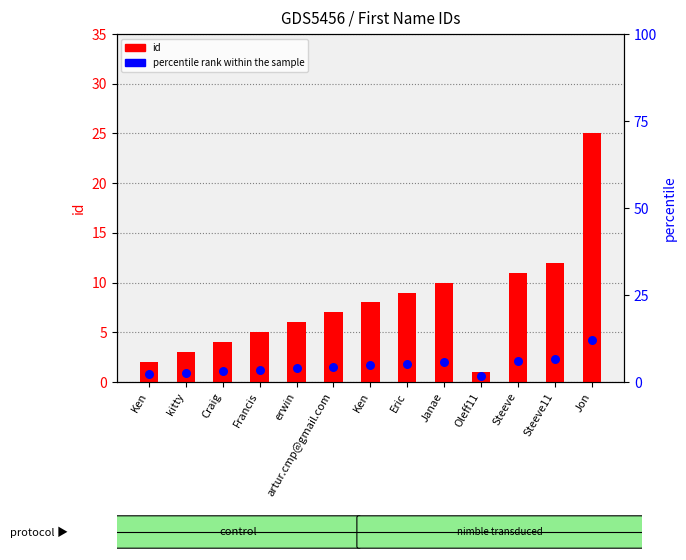

What is the total value across all series at Jon?

29.2